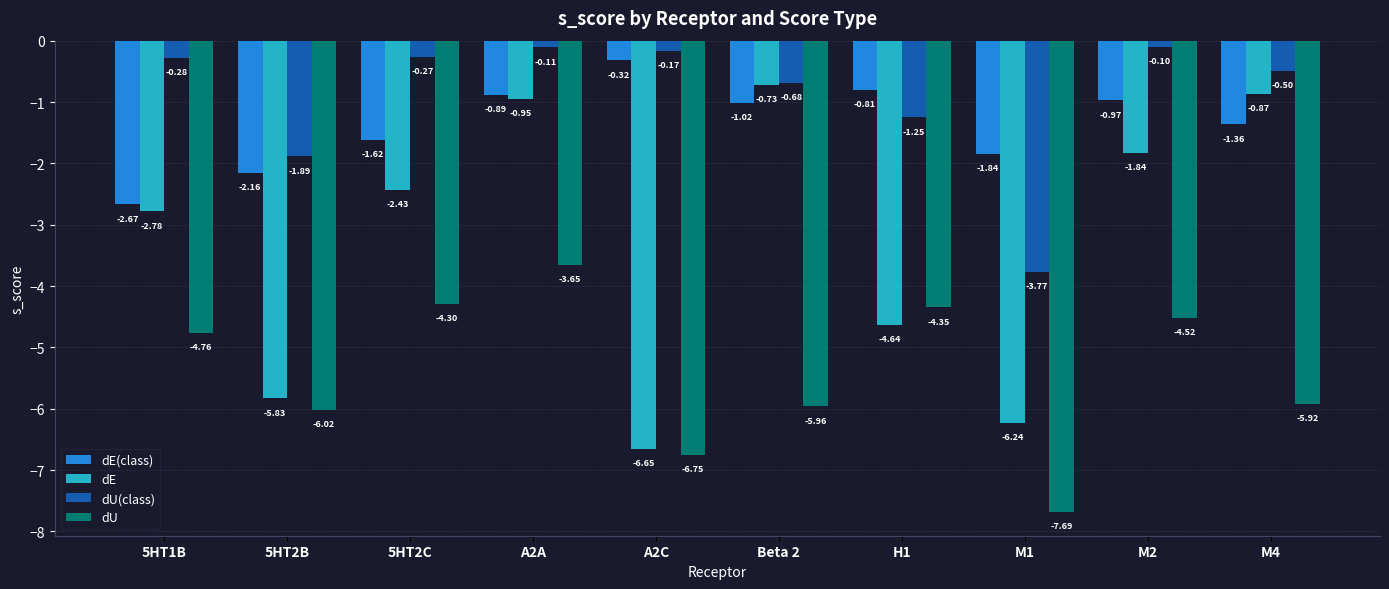

What are all the series names shown in the legend?

dE(class), dE, dU(class), dU